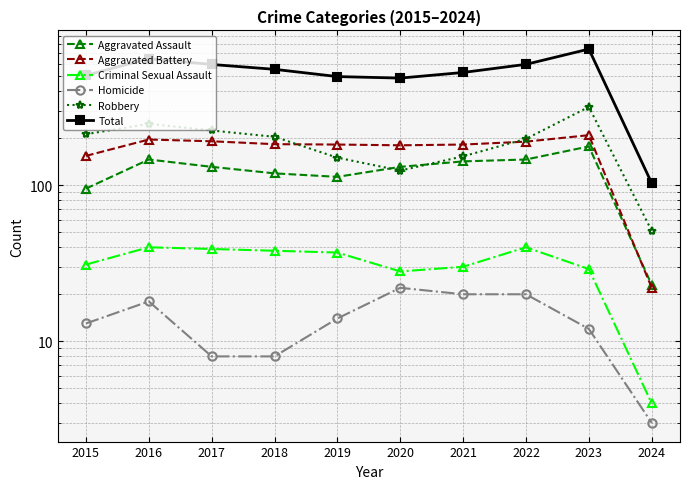

Is it true that Aggravated Assault equals 30 at 2024?

False